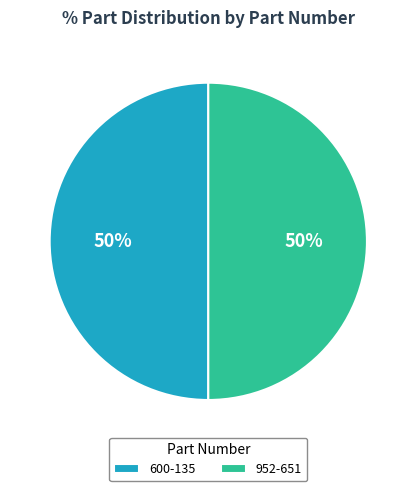

True or false: 952-651 accounts for 61% of the total.

False